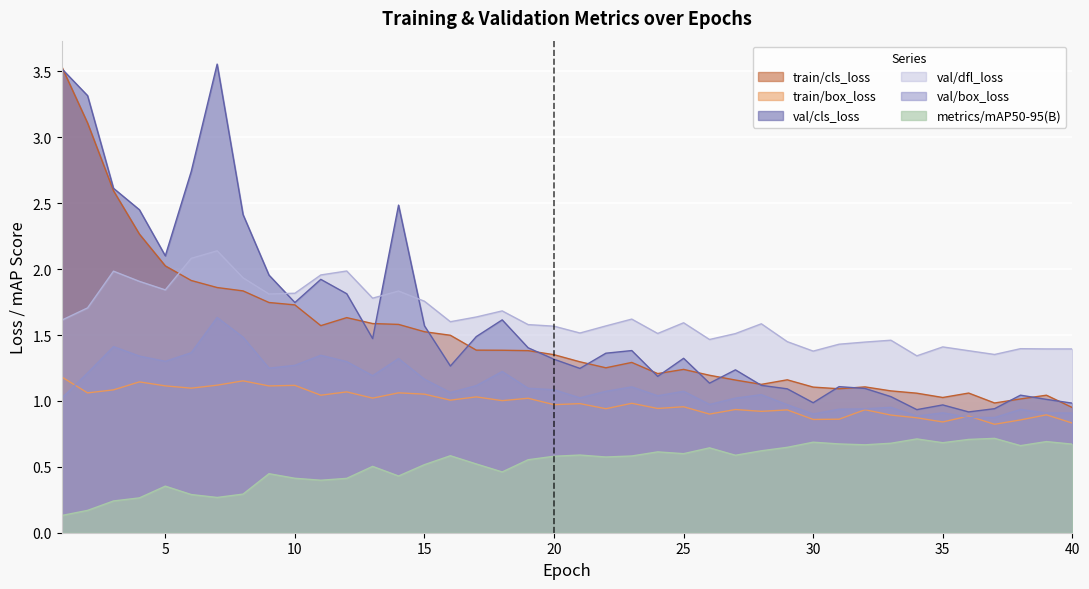

Which series has the largest total across all categories?

val/dfl_loss